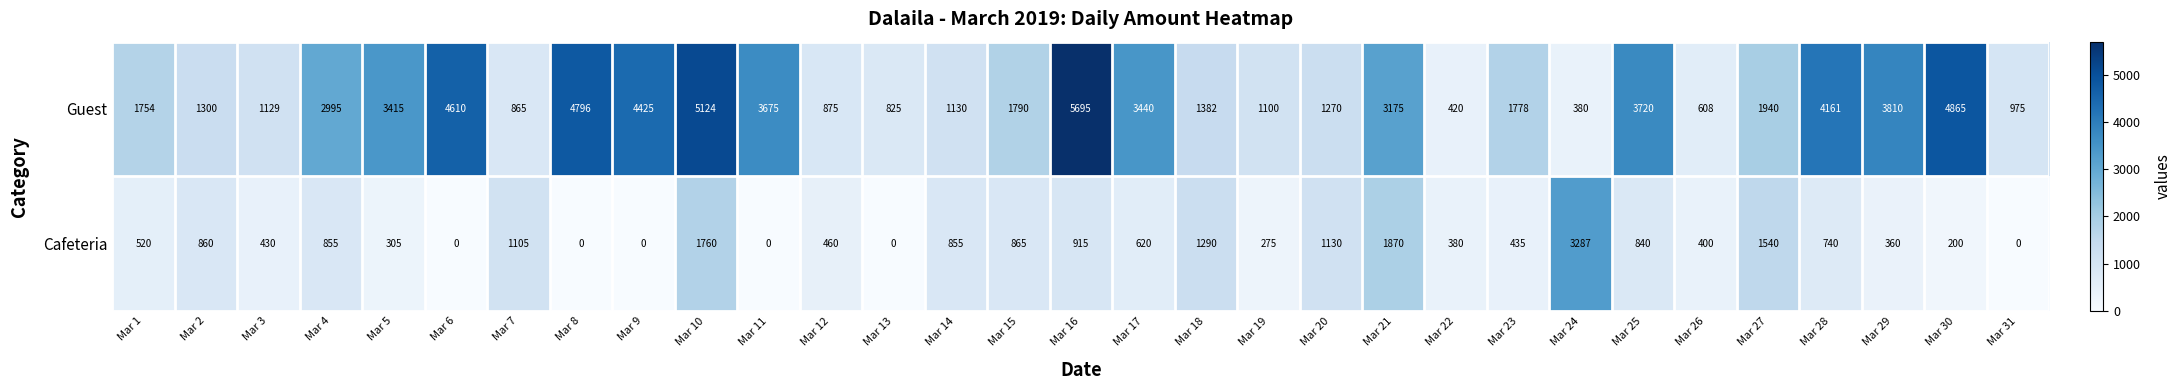

At which label is Guest closest to 3037?

Mar 4